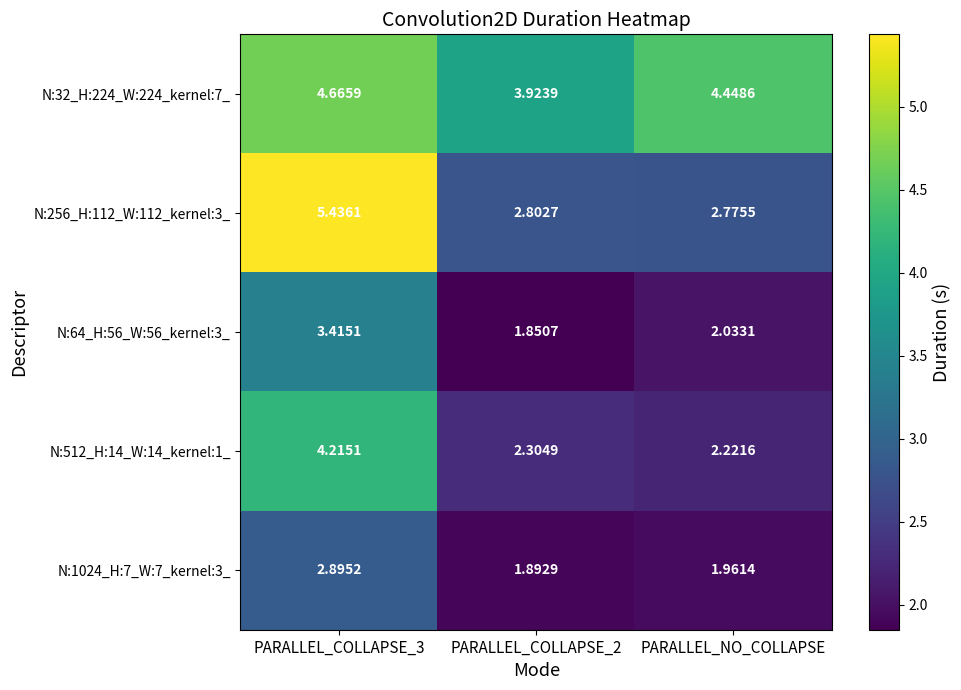

Is the value of N:32_H:224_W:224_kernel:7_ at PARALLEL_COLLAPSE_3 greater than the value of N:256_H:112_W:112_kernel:3_ at PARALLEL_NO_COLLAPSE?

Yes